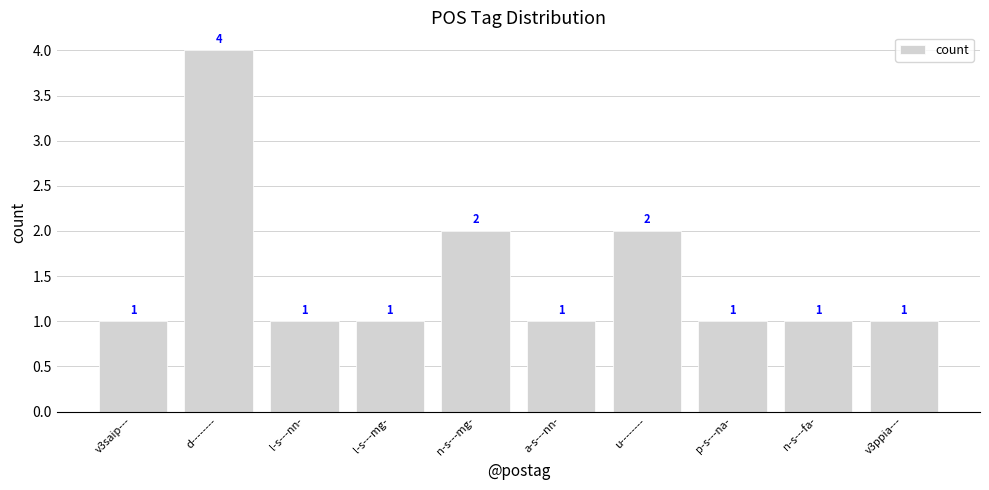

Reading left to right, extract all data points from this chart.

v3saip---=1	d--------=4	l-s---nn-=1	l-s---mg-=1	n-s---mg-=2	a-s---nn-=1	u--------=2	p-s---na-=1	n-s---fa-=1	v3ppia---=1